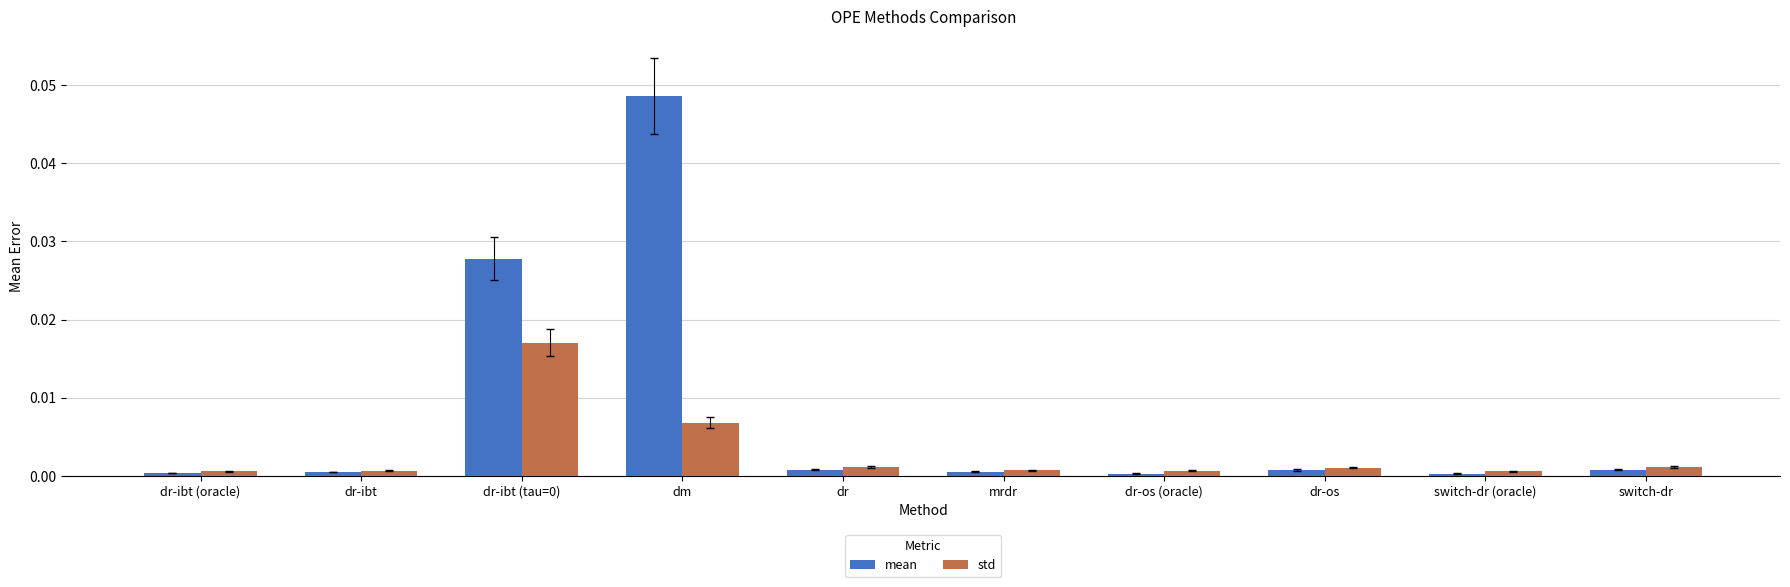

At which category is the sum across all series the highest?

dm